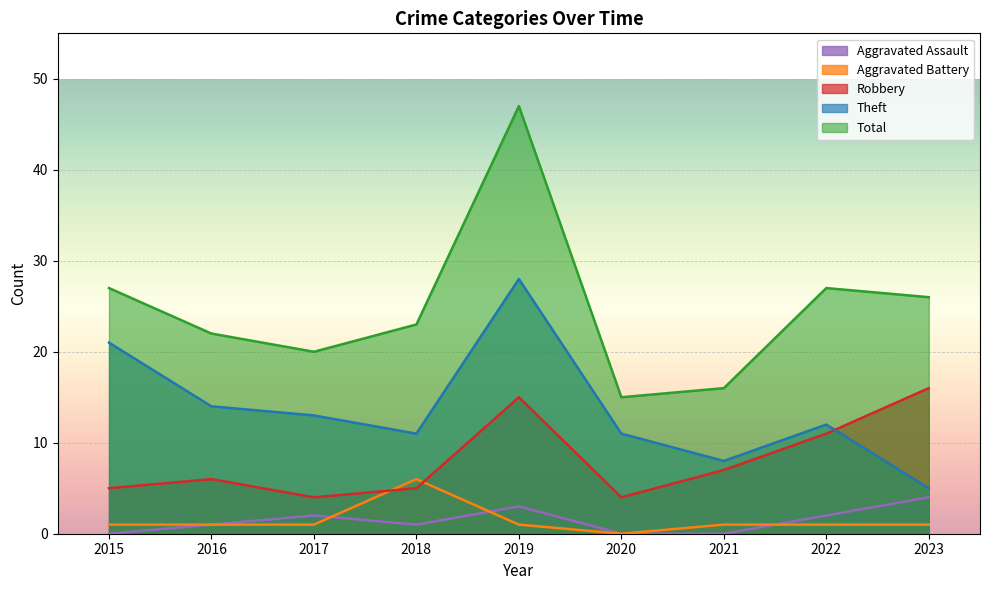

Which label corresponds to the largest value in the chart?

2019